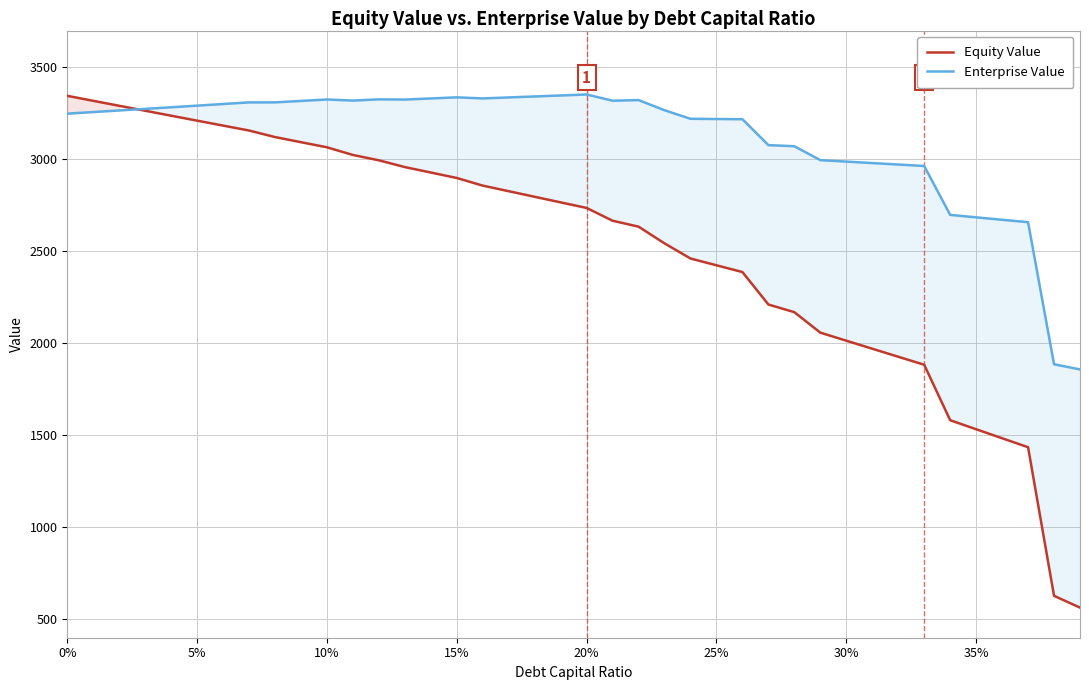

What is the greatest value displayed?

3352.5